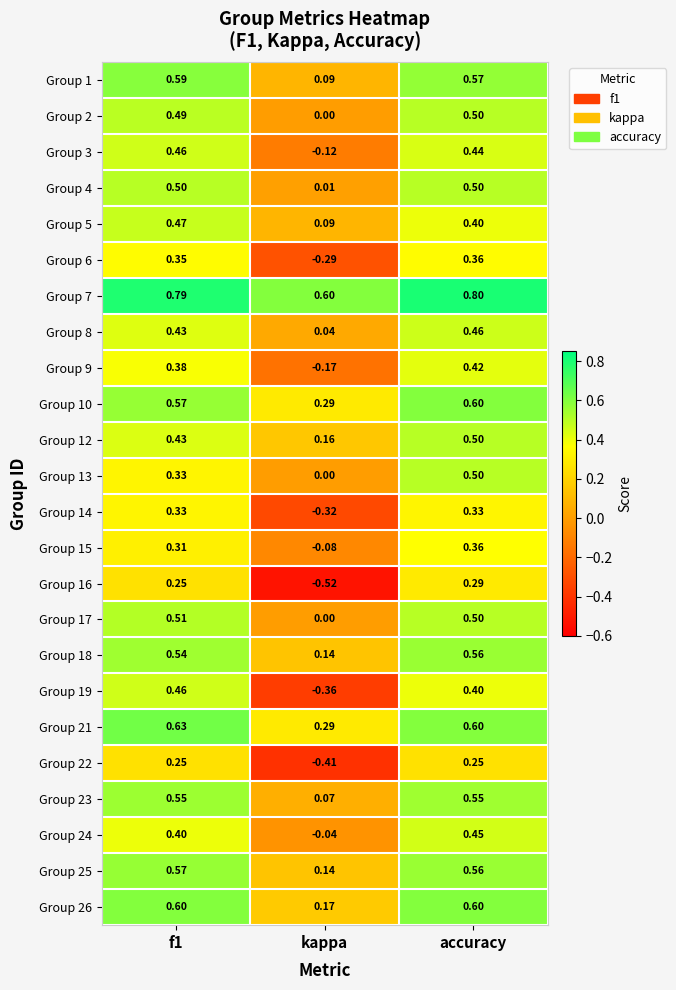

At which category is the sum across all series the highest?

accuracy